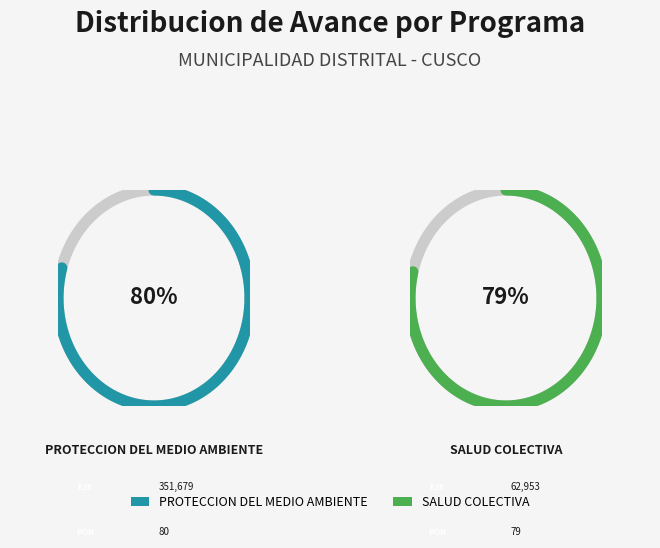

What is the majority slice?

PROTECCION DEL MEDIO AMBIENTE